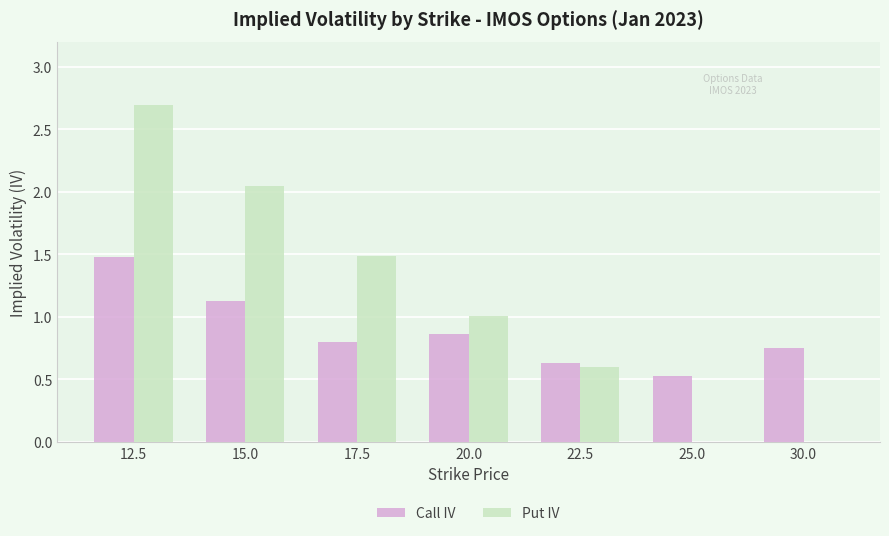

Count the number of data series in this chart.

2